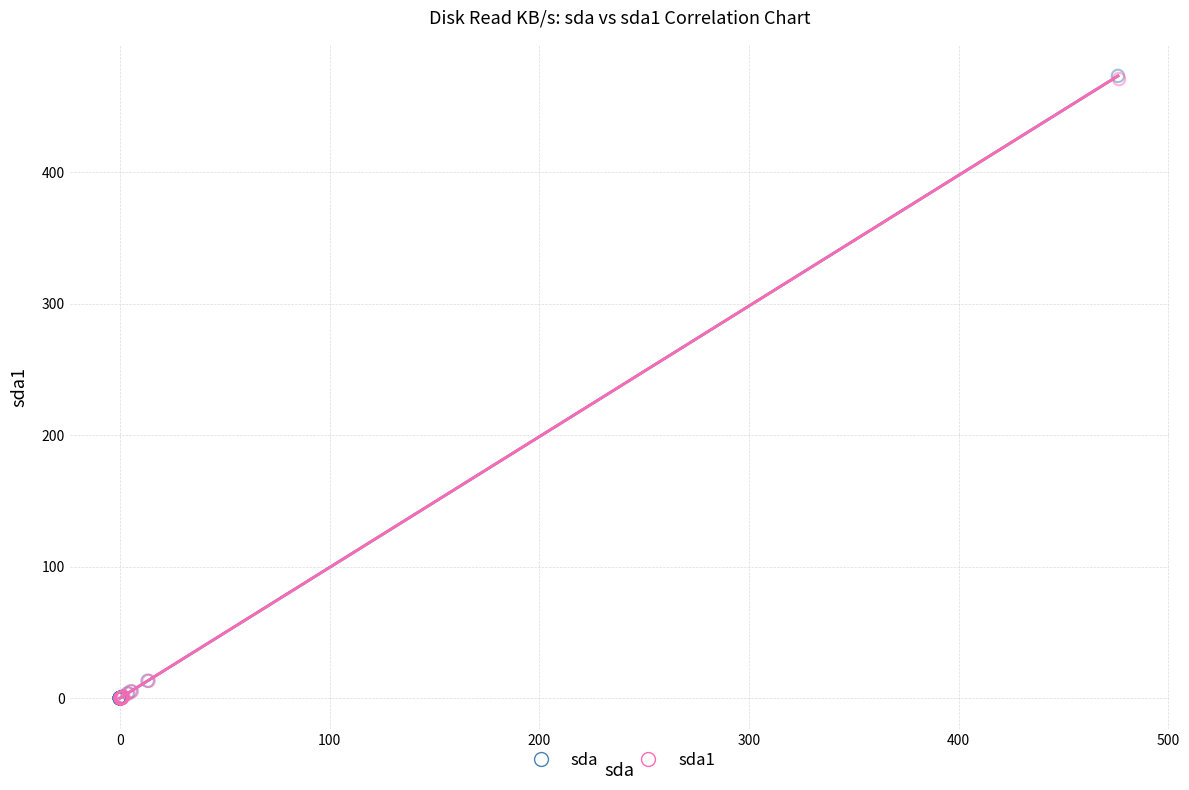

Which series has the largest Y range (max minus min)?

sda